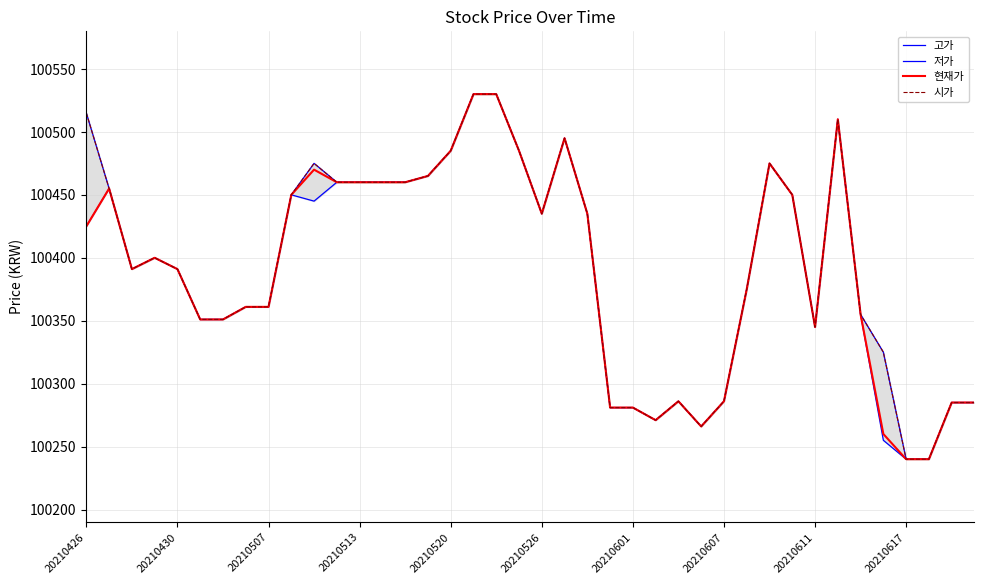

What position from the right is 33?

7